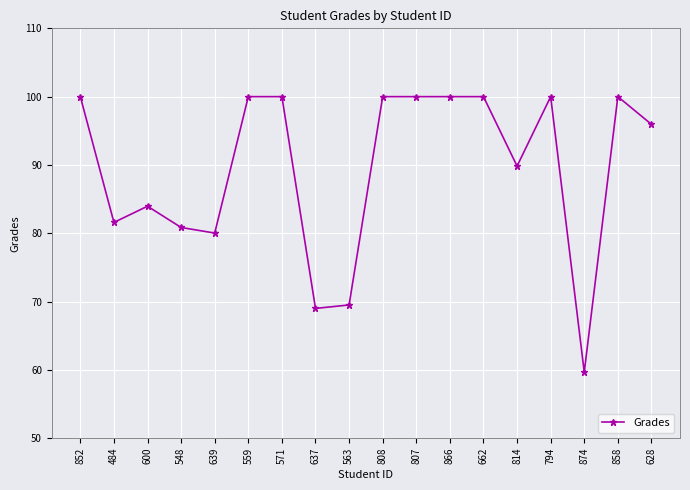

What is the value of the 7th point from the left?

100.0